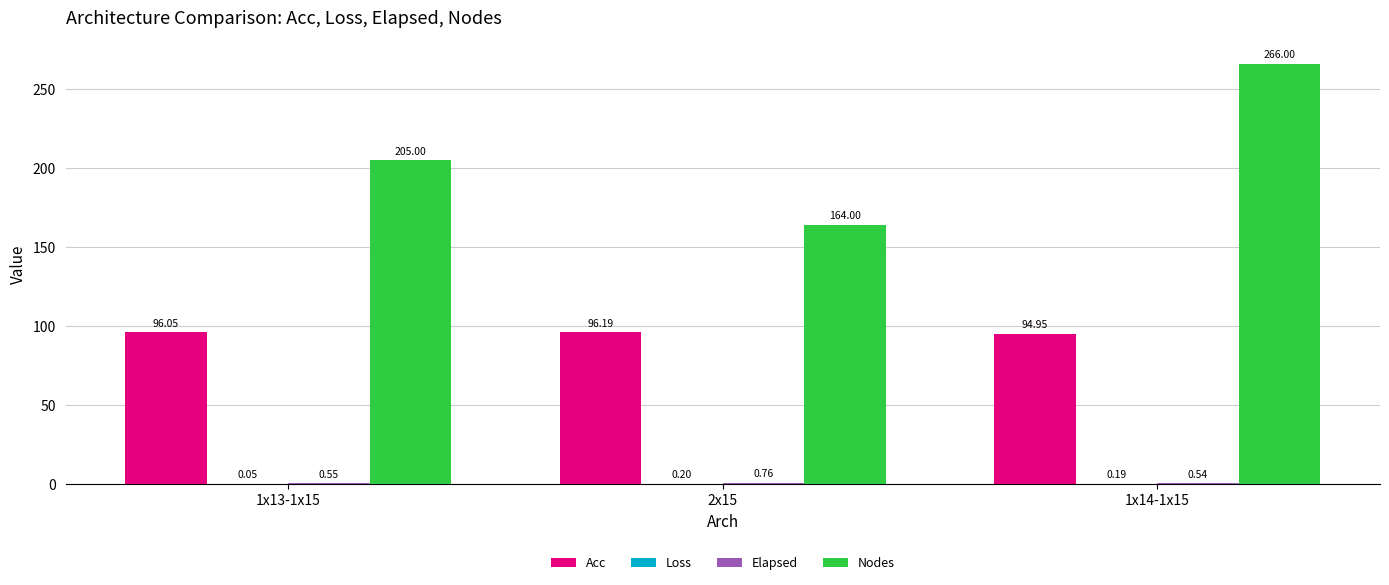

What is the sum of all Nodes values?

635.0